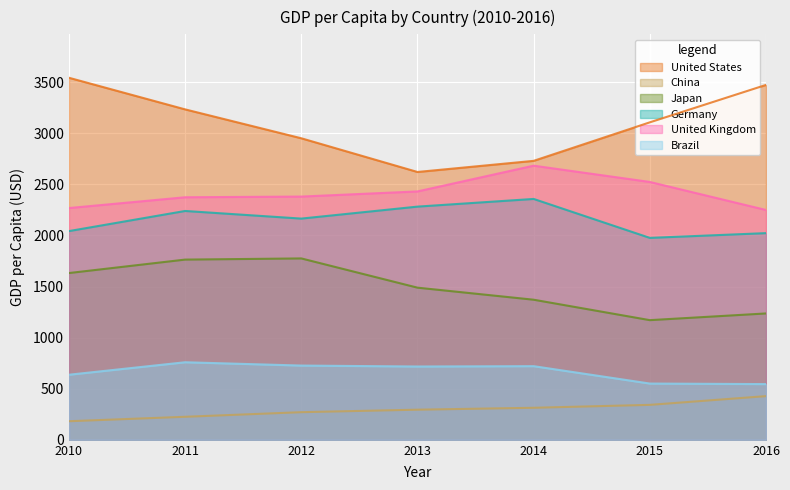

Which category has the lowest value in the Japan series?

2015